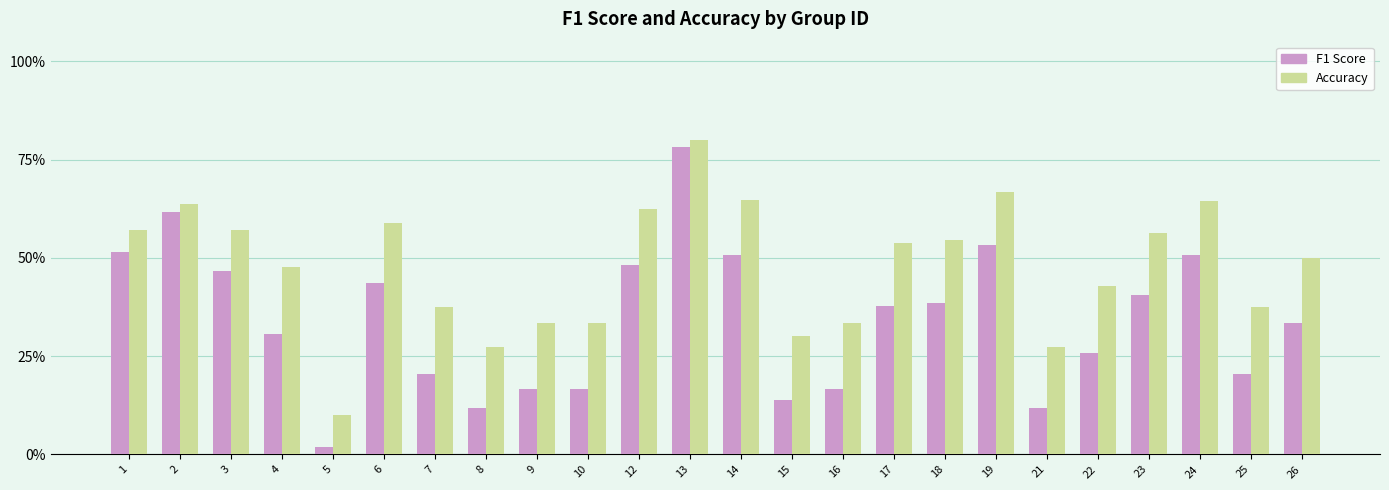

Are the bars grouped side by side (vs. stacked)?

Yes